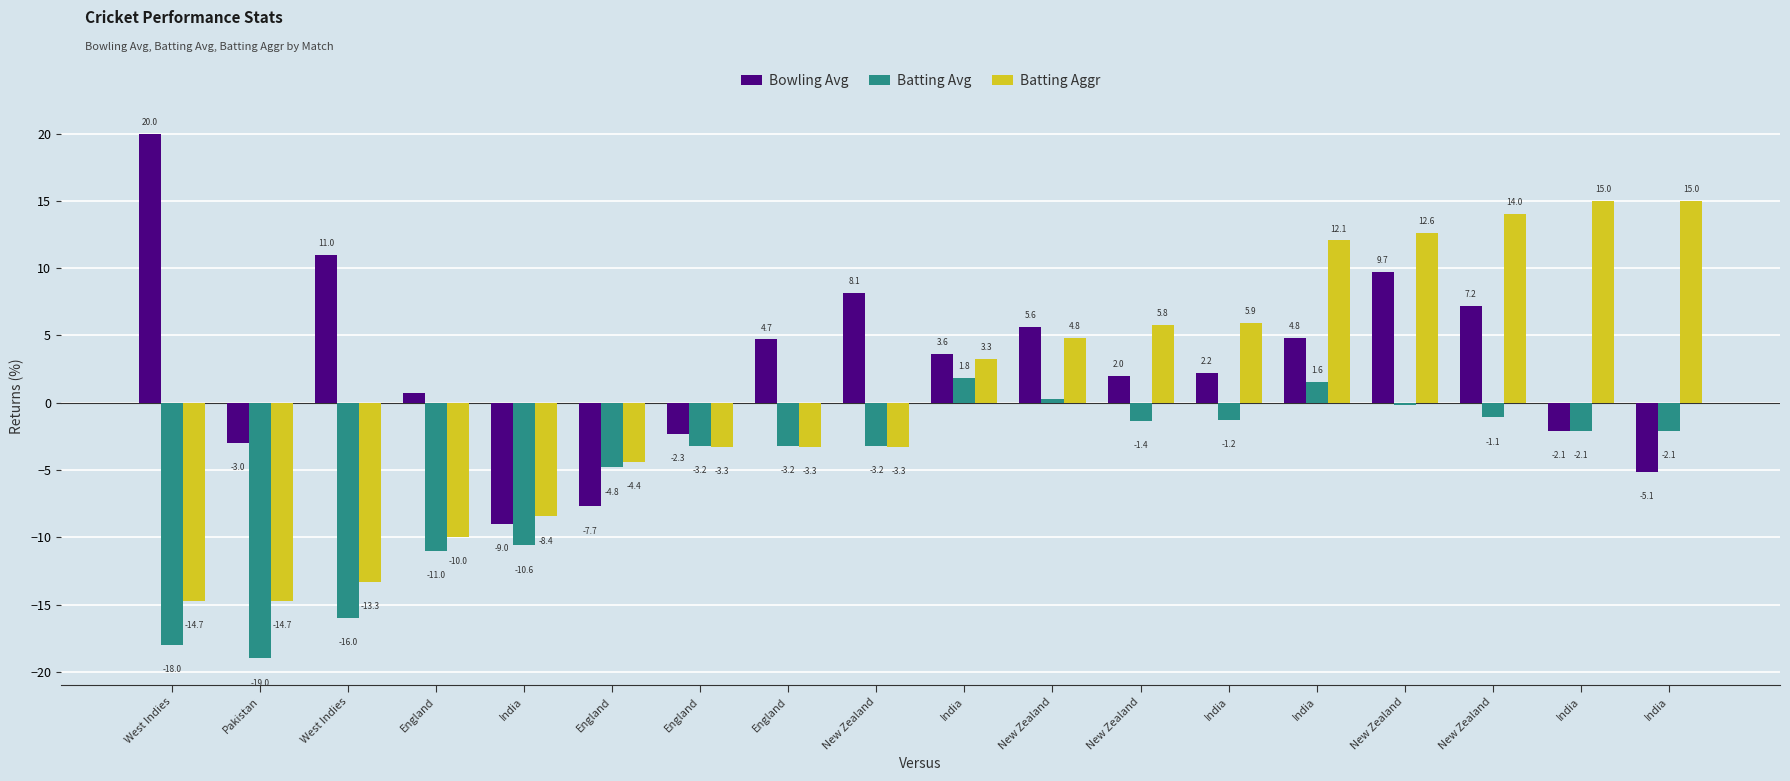

The value of Batting Aggr at New Zealand is 5.8. True or false?

True